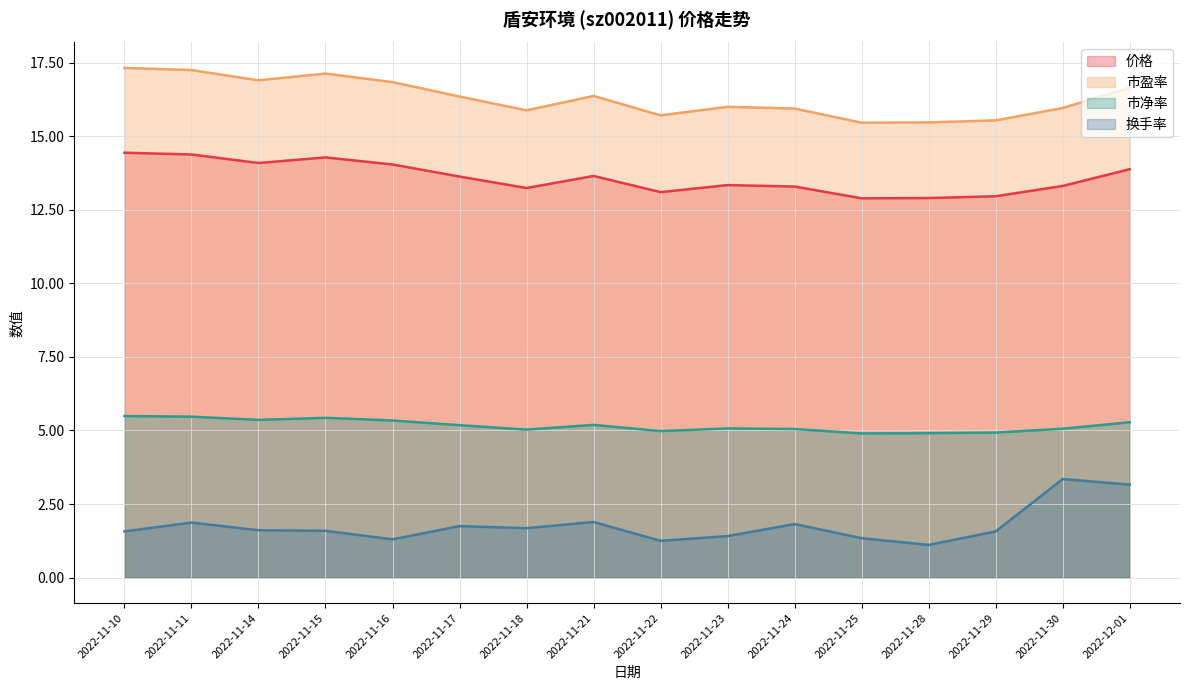

What is the value of the 换手率 point at the 16th from the left?

3.2